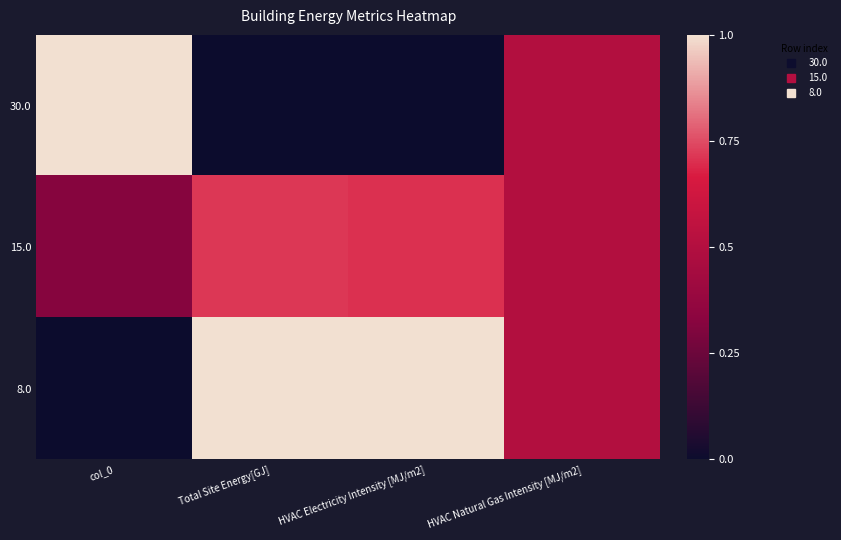

Reading right to left, transcribe all the data shown in this chart.

30.0: HVAC Natural Gas Intensity [MJ/m2]=0.5	HVAC Electricity Intensity [MJ/m2]=0.0	Total Site Energy[GJ]=0.0	col_0=1.0
15.0: HVAC Natural Gas Intensity [MJ/m2]=0.5	HVAC Electricity Intensity [MJ/m2]=0.7	Total Site Energy[GJ]=0.7	col_0=0.3
8.0: HVAC Natural Gas Intensity [MJ/m2]=0.5	HVAC Electricity Intensity [MJ/m2]=1.0	Total Site Energy[GJ]=1.0	col_0=0.0